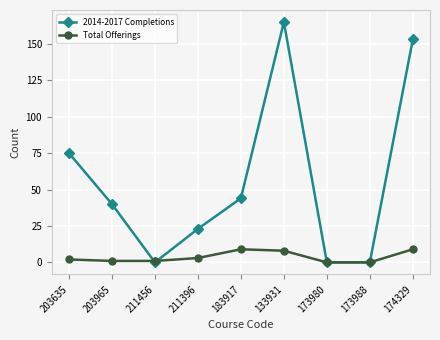

How many interior local peaks does the 2014-2017 Completions series have?

1